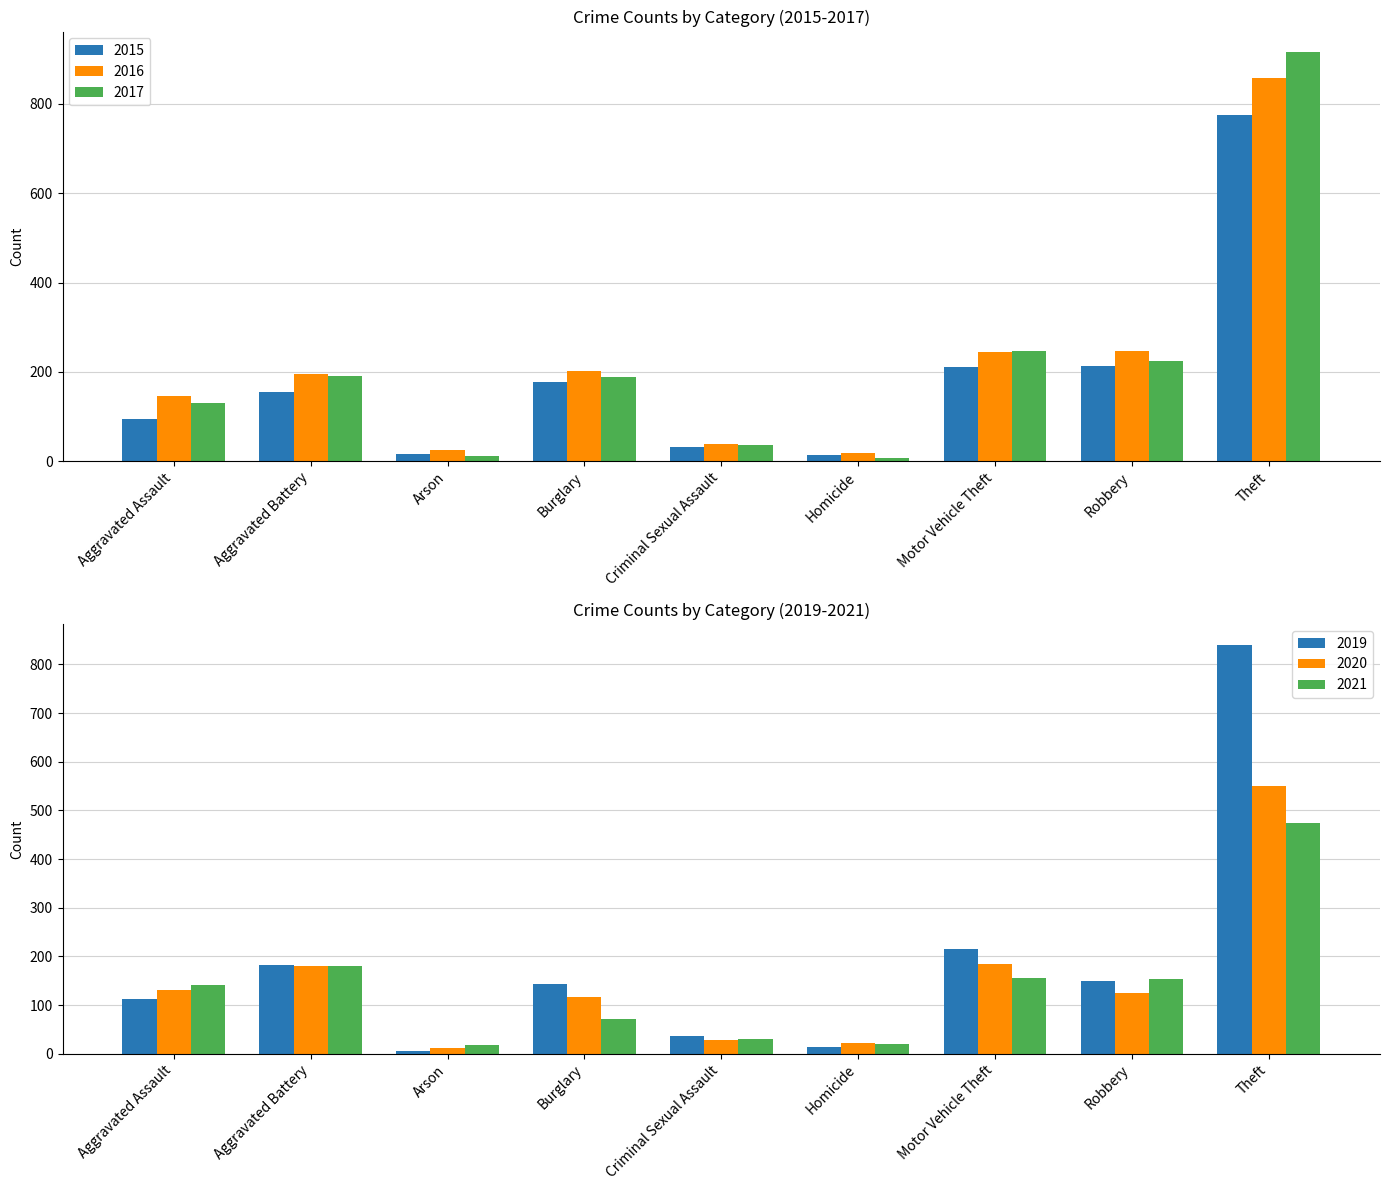

How many categories are shown in the chart?

9